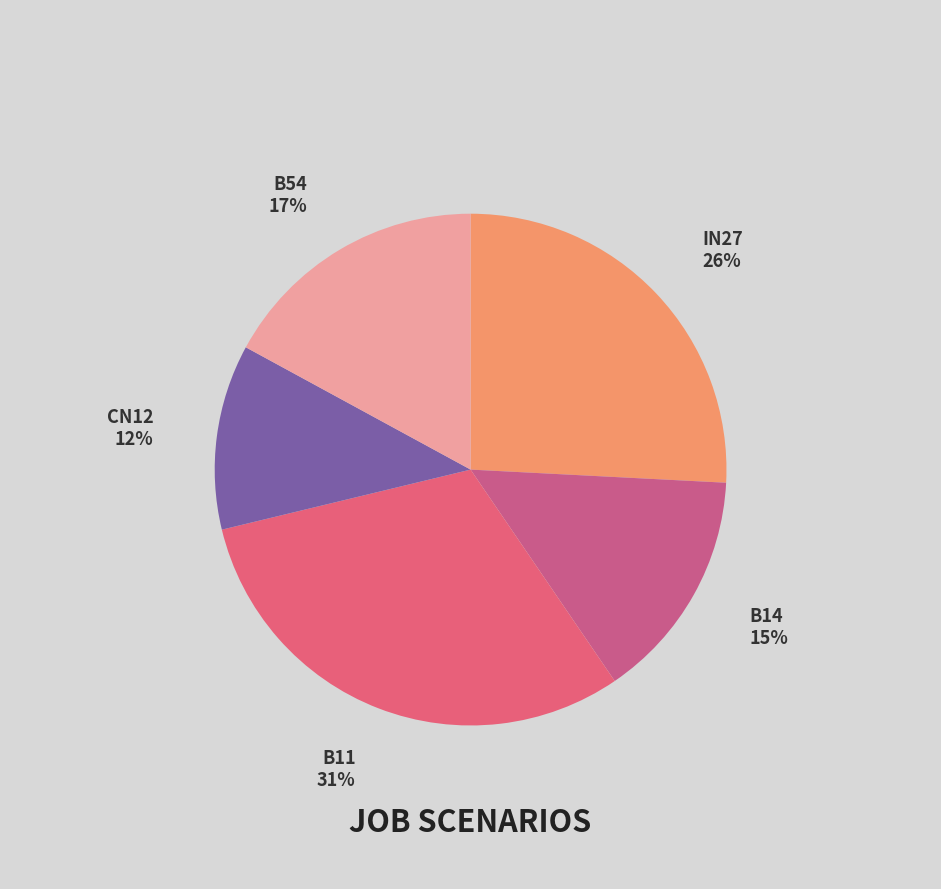

To the nearest percent, what is the difference between the largest and smallest slice percentages?

19%